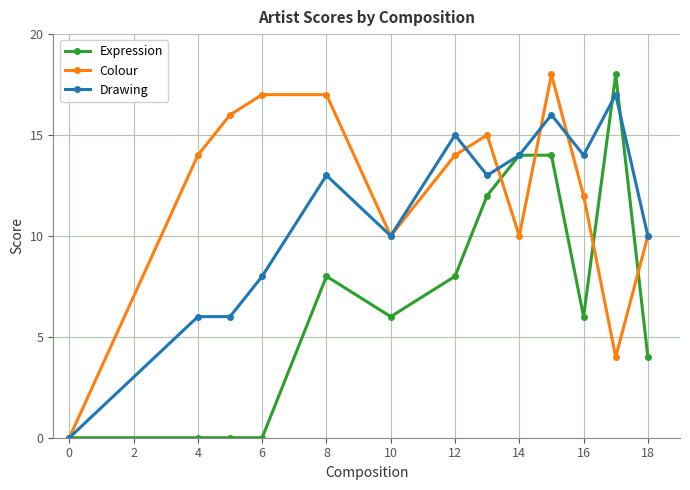

What is the difference between the second highest and minimum values in the Colour series?

17